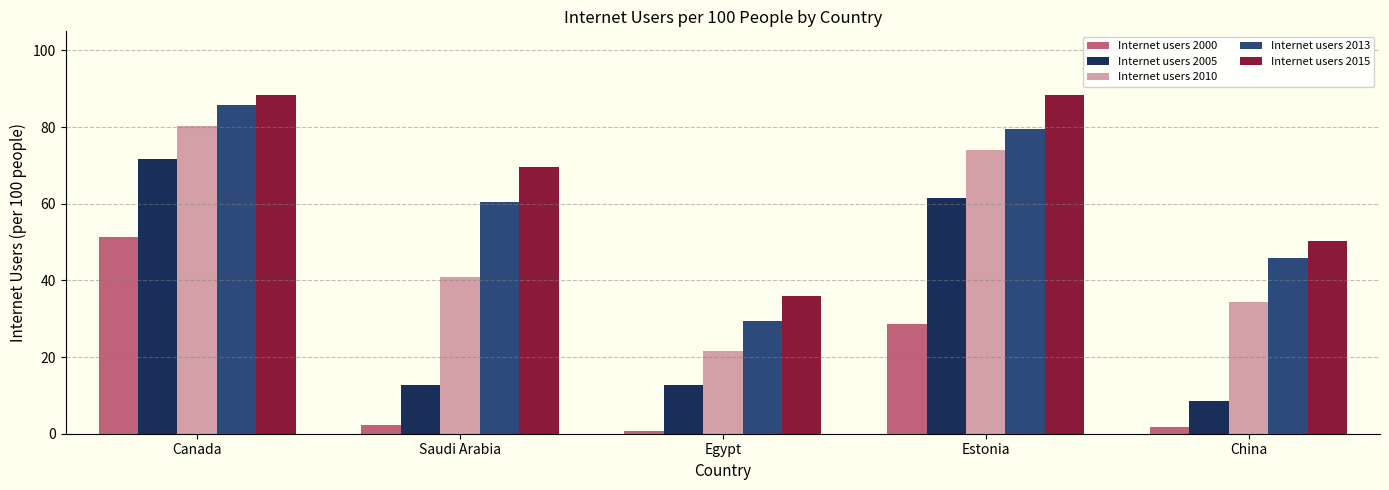

At how many categories does at least one series exceed 14?

5